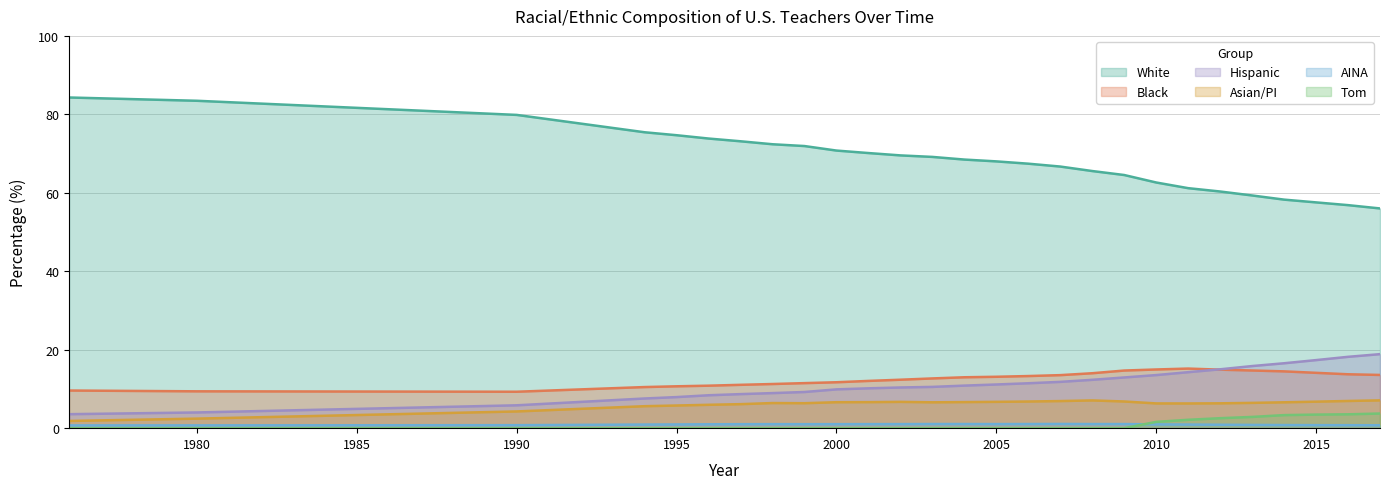

True or false: Hispanic and Asian/PI cross at least once.

False